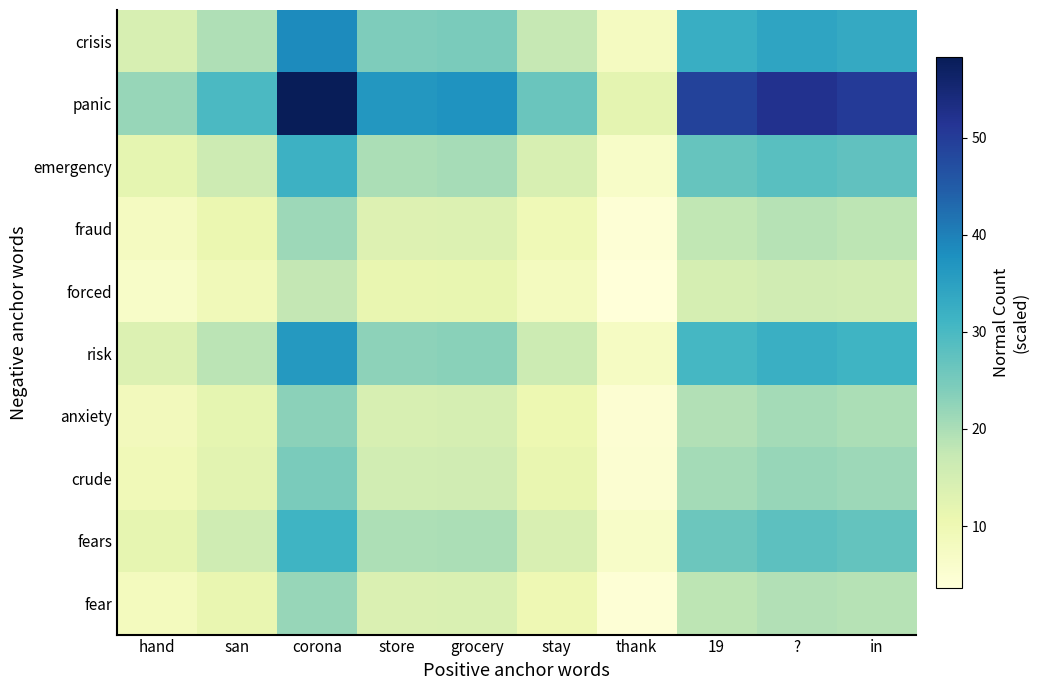

At how many categories does at least one series exceed 30?

6